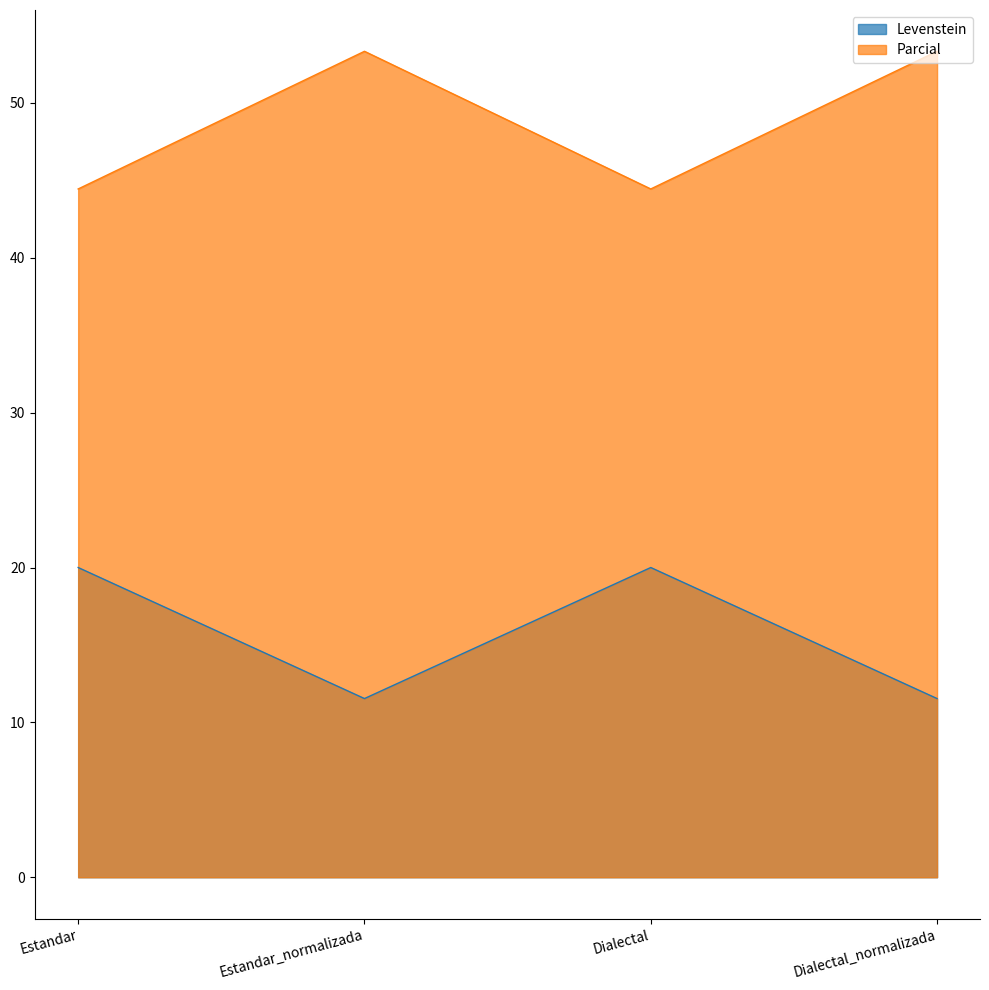

The value of Levenstein at Dialectal_normalizada is 20.3. True or false?

False